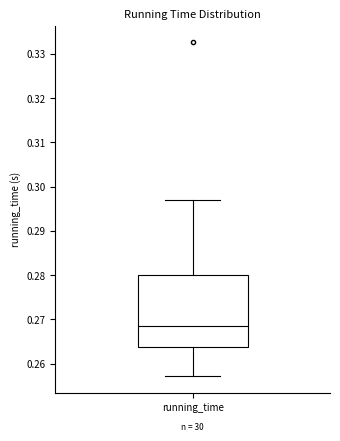

Read this box plot against the y-axis: the position of the median line, the range covered by the box, and the ends of both whiskers. The values are not printed on the chart, so give them approximately, as read against the axis.

median 0.269, box 0.264 to 0.280, whiskers 0.257 to 0.297